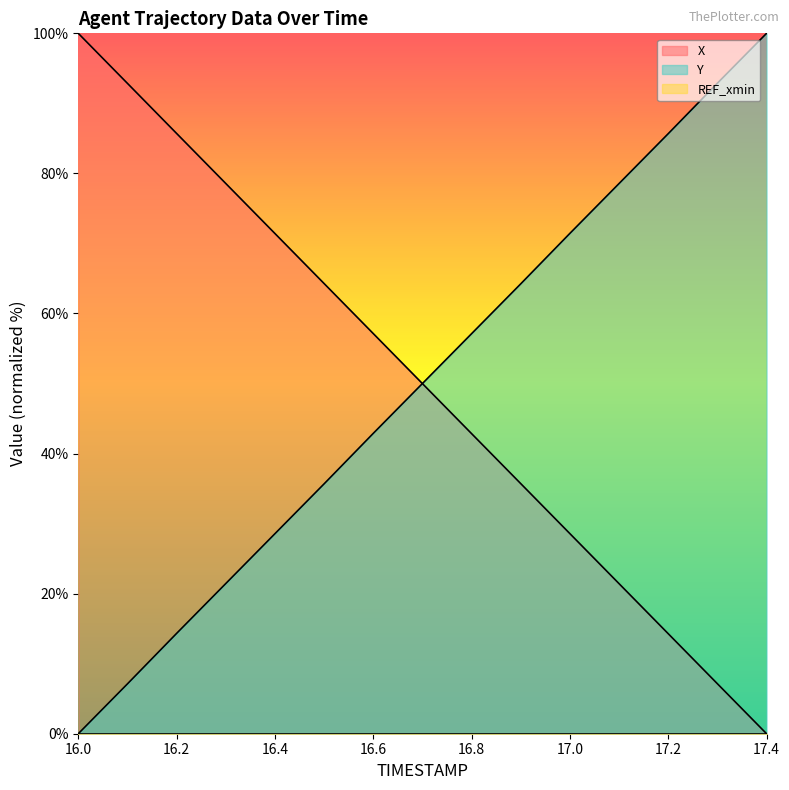

True or false: X has more than 0 points higher than both neighbors.

False